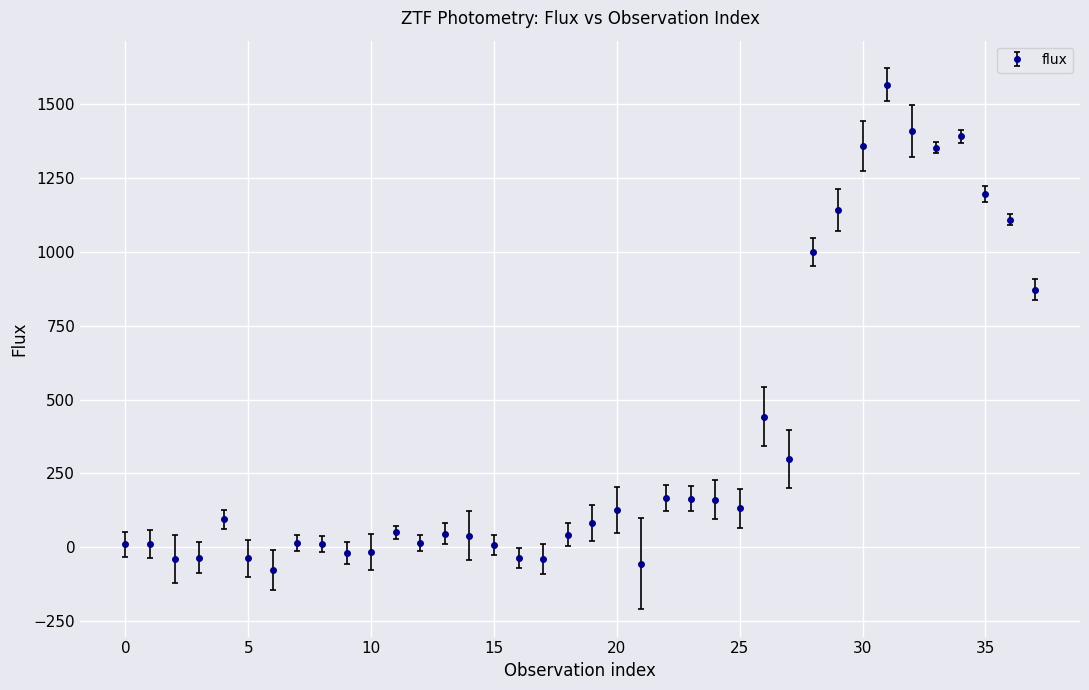

What is the difference between the second highest and second lowest values?

1464.6